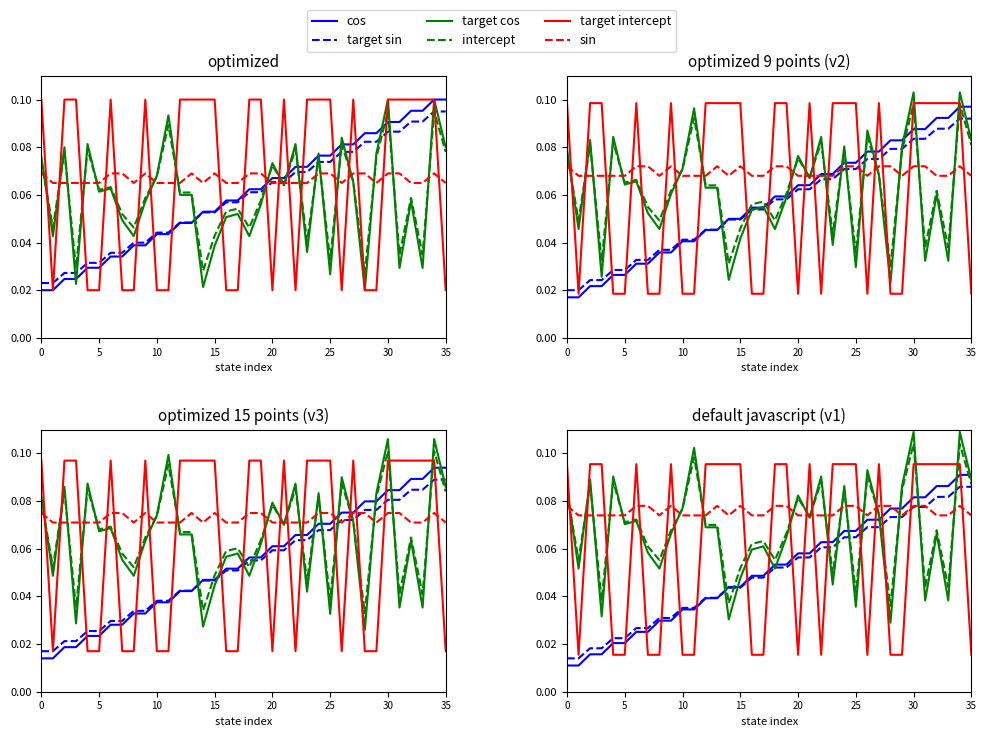

Count the intercept values in the range 0 to 1.

36